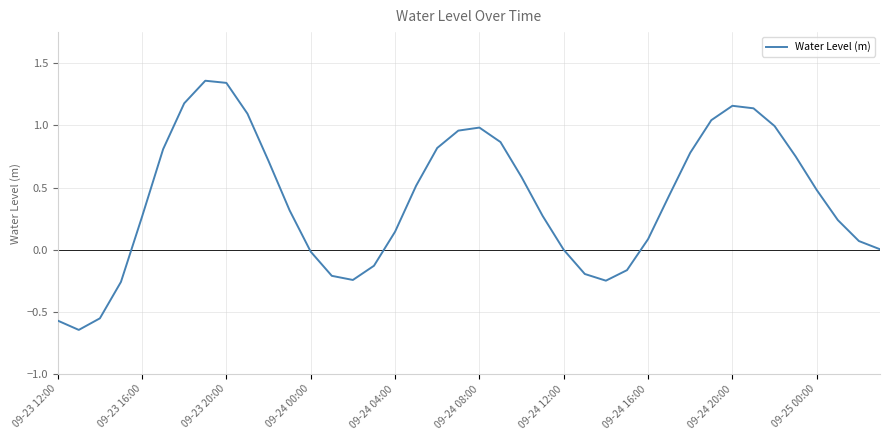

What is the difference between the maximum and minimum values?

2.0